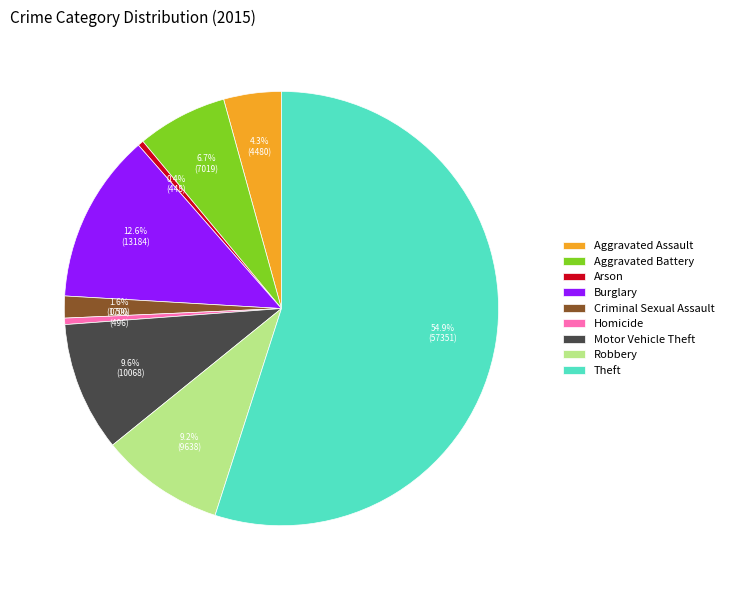

To the nearest percent, what is the difference between the largest and smallest slice percentages?

55%